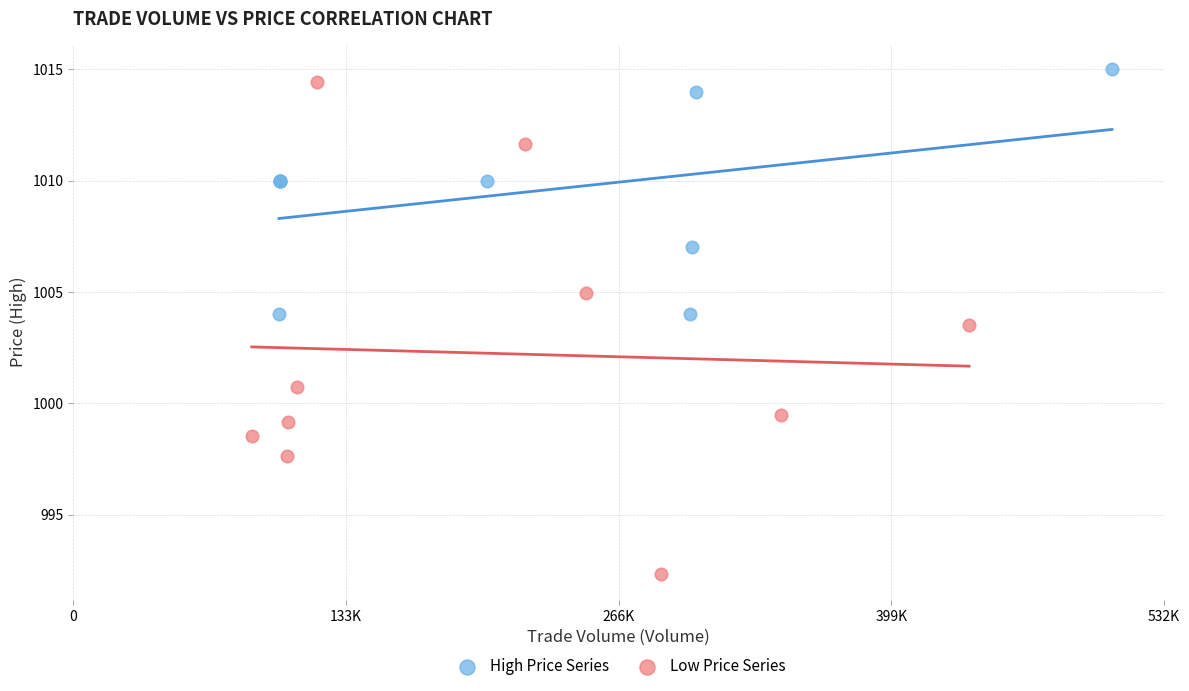

Which series contains the lowest Y value?

Low Price Series